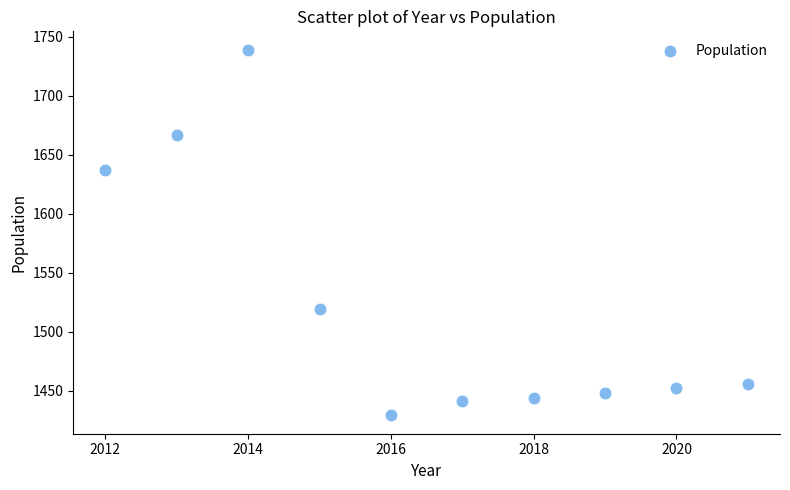

What is the range of Y values (max minus min)?

310